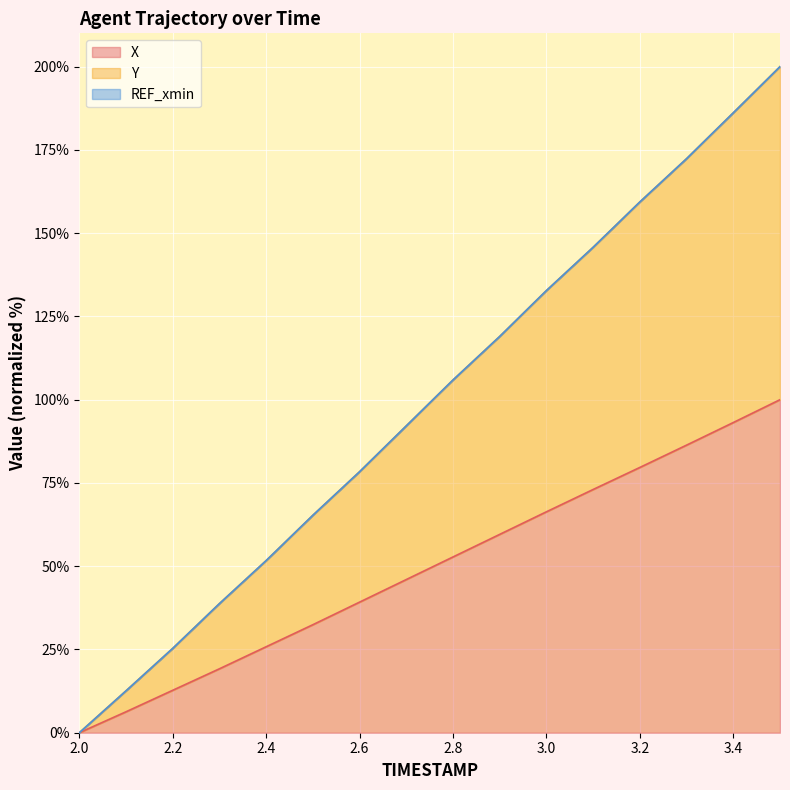

Rank the series at 3.4 from highest to lowest value.

Y, X